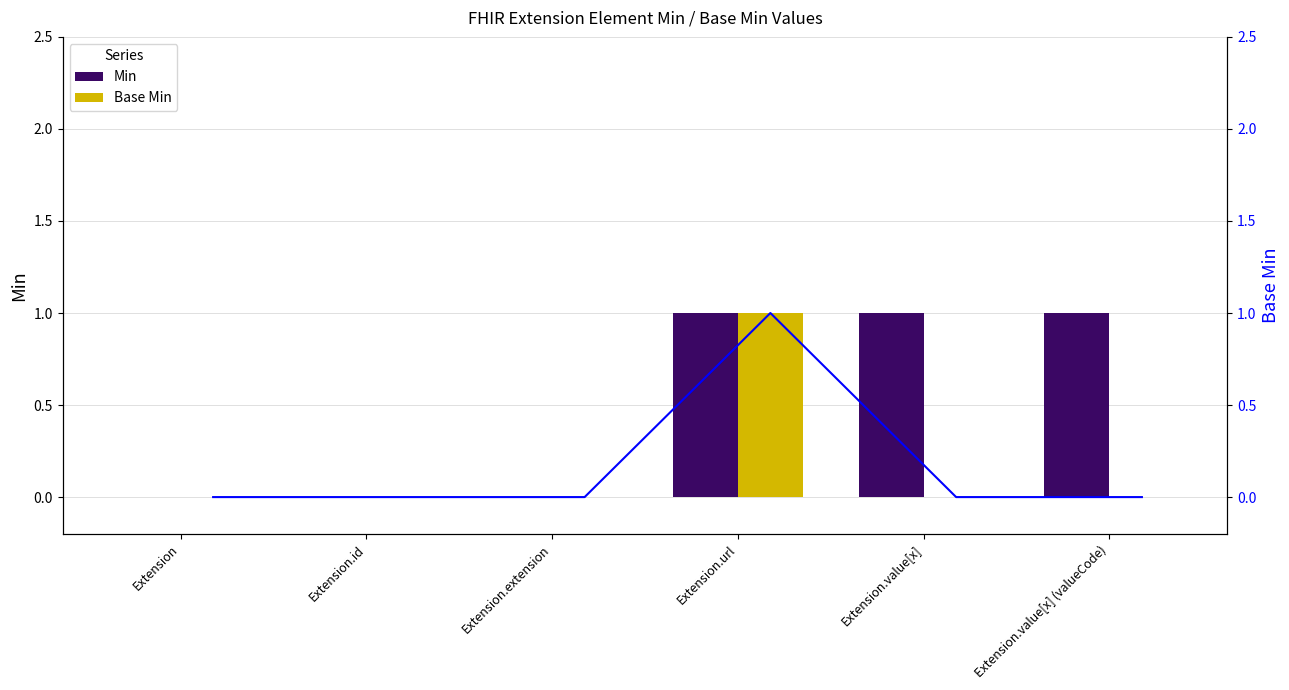

The value of Min at Extension.extension is 1. True or false?

False